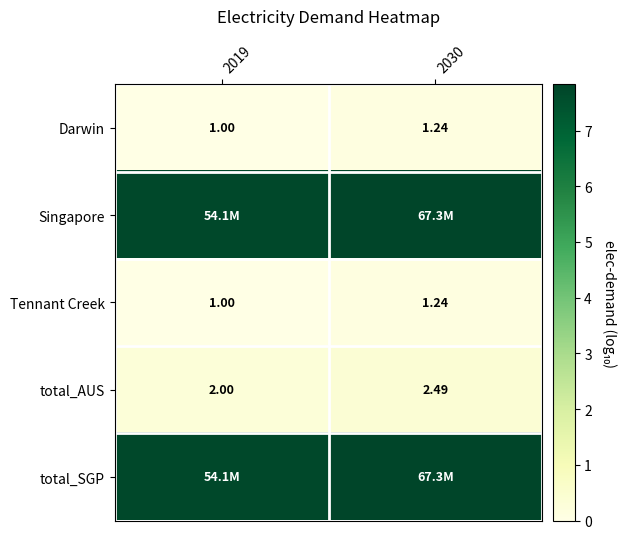

How many data points in total_AUS are above 2?

1